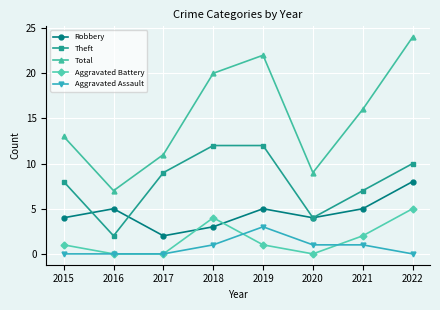

What are all the series names shown in the legend?

Robbery, Theft, Total, Aggravated Battery, Aggravated Assault